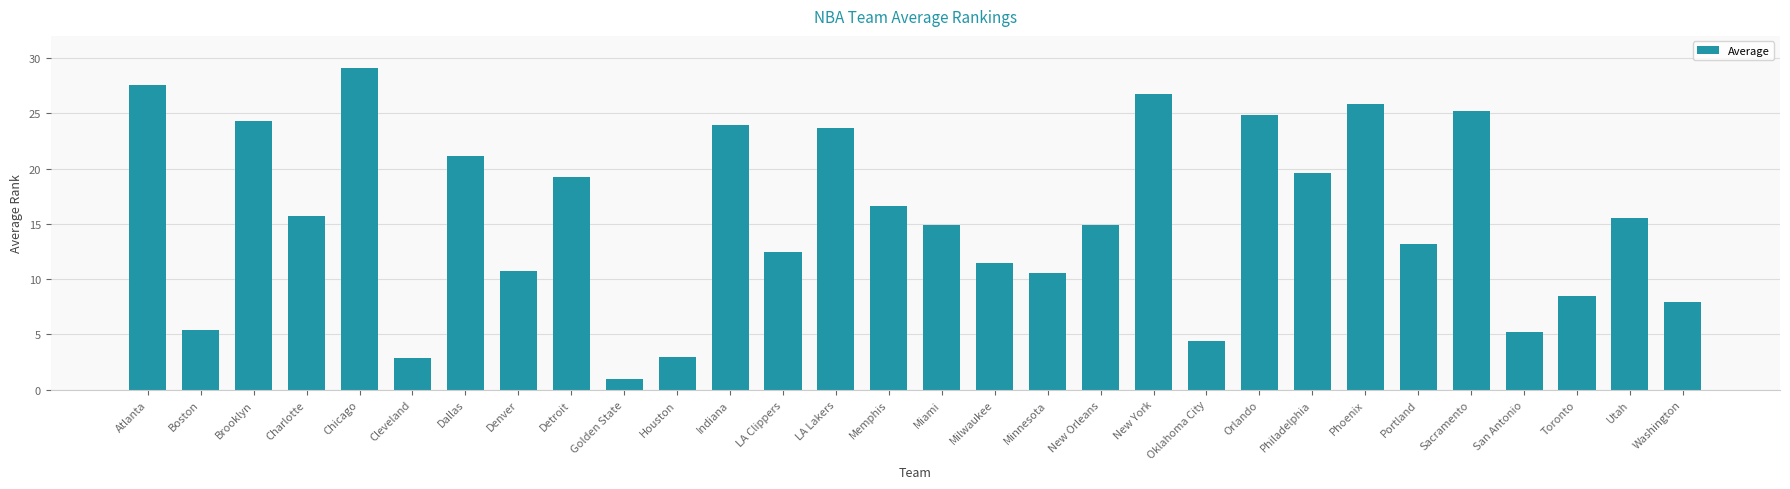

How many bars are there in total?

30